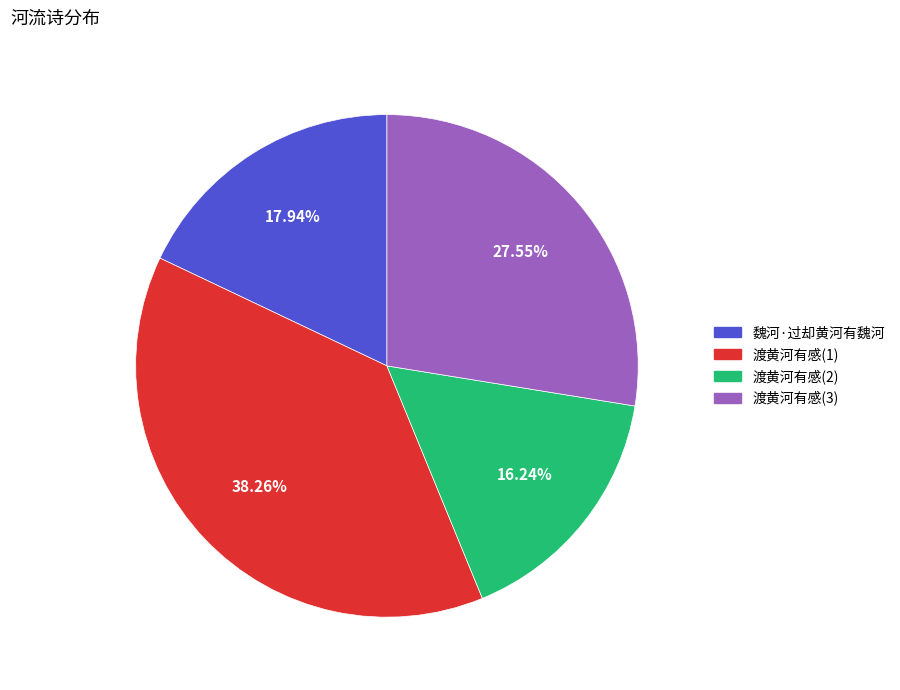

Is there a majority slice in this chart?

No